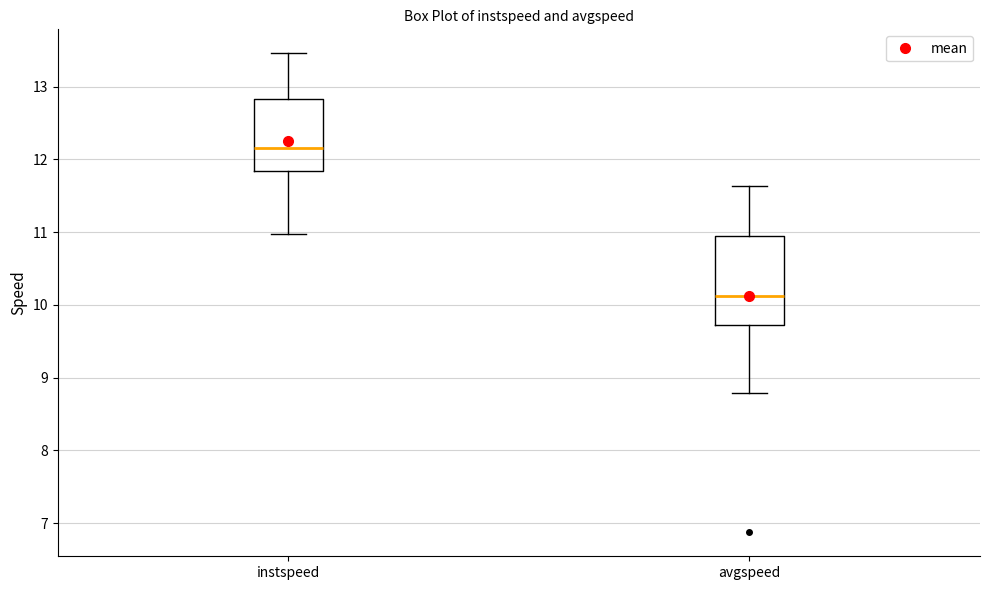

Where is the upper edge of the box for avgspeed on the y-axis? The values are not printed on the chart, so give them approximately, as read against the axis.

10.9